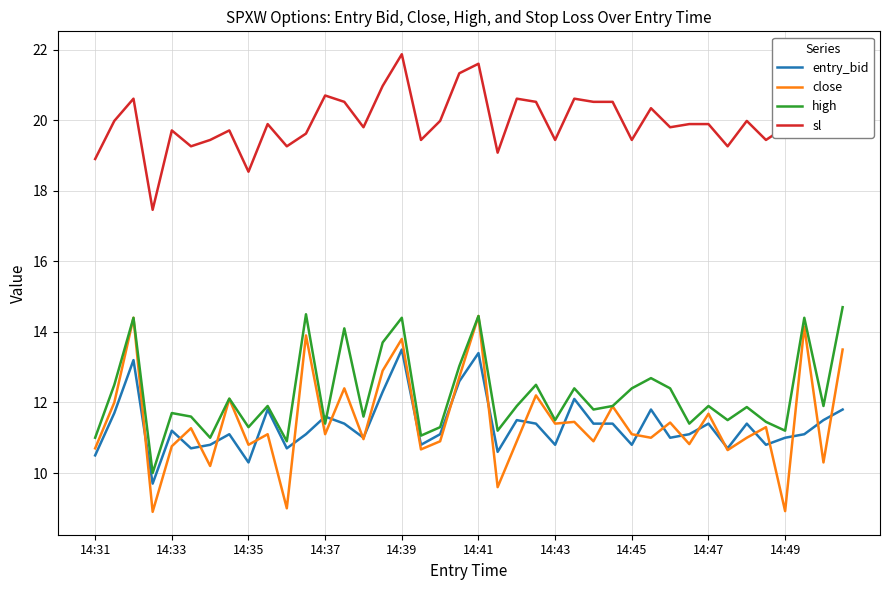

Count the number of categories in the chart.

40